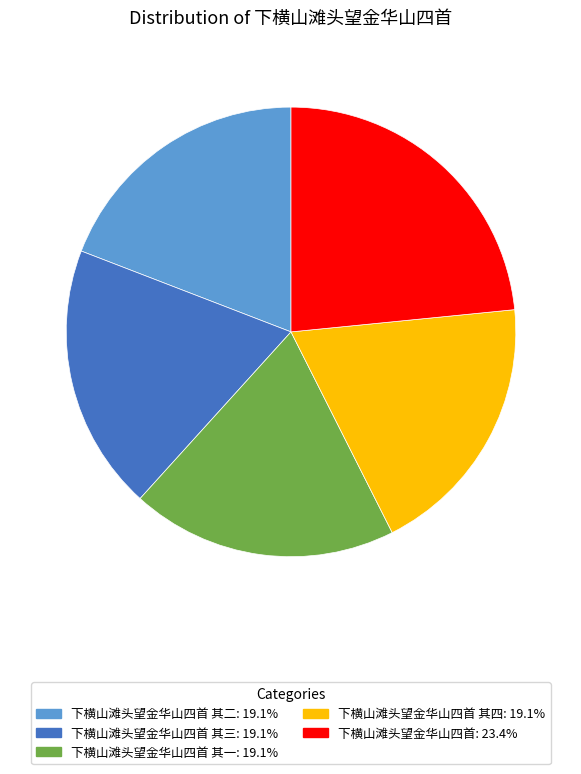

Does any single category account for the majority?

No